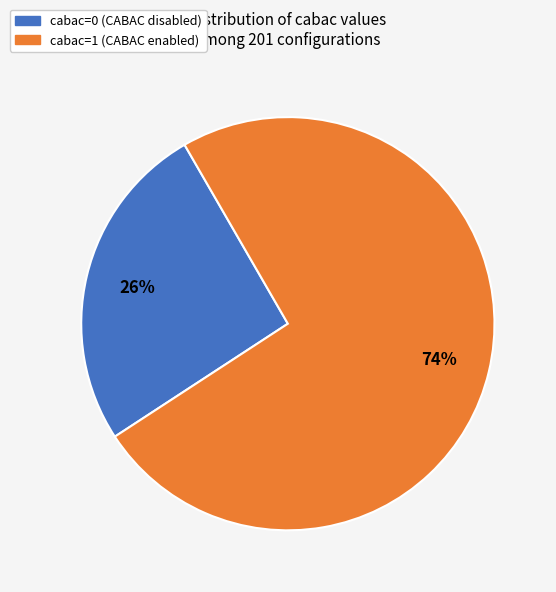

What is the majority slice?

cabac=1